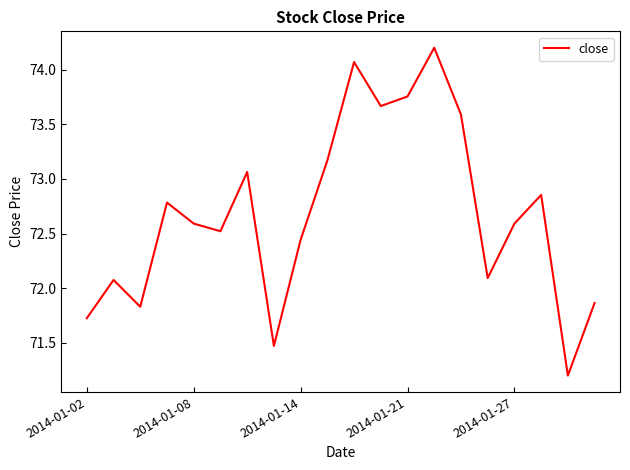

What is the difference between the maximum and minimum values?

3.0